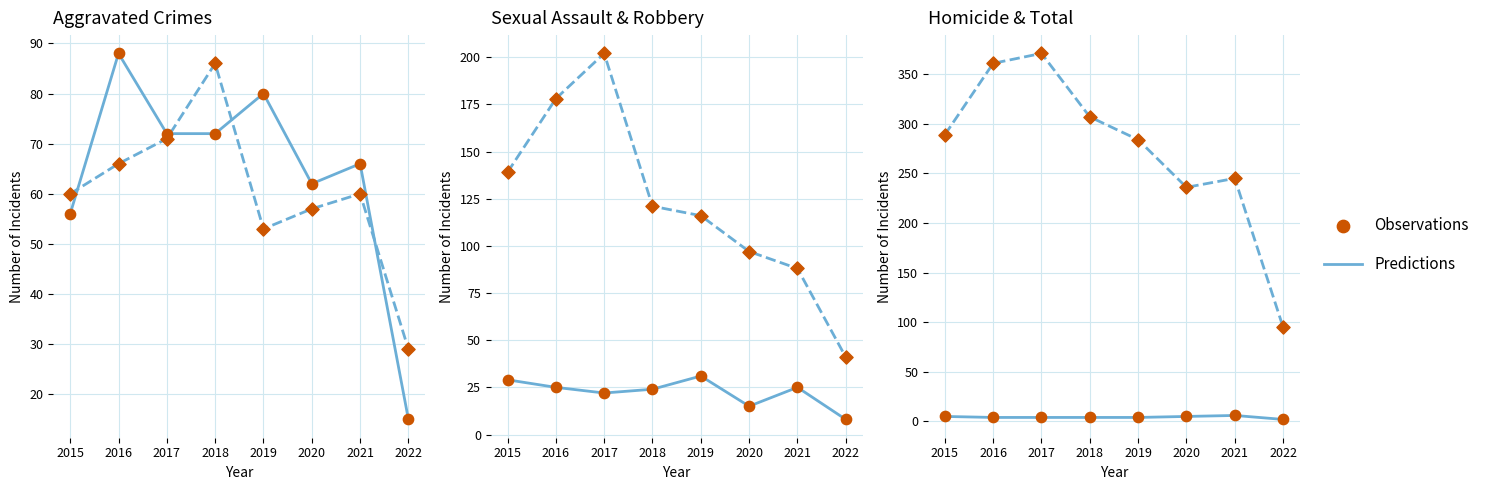

At which category is the sum across all series the highest?

2017